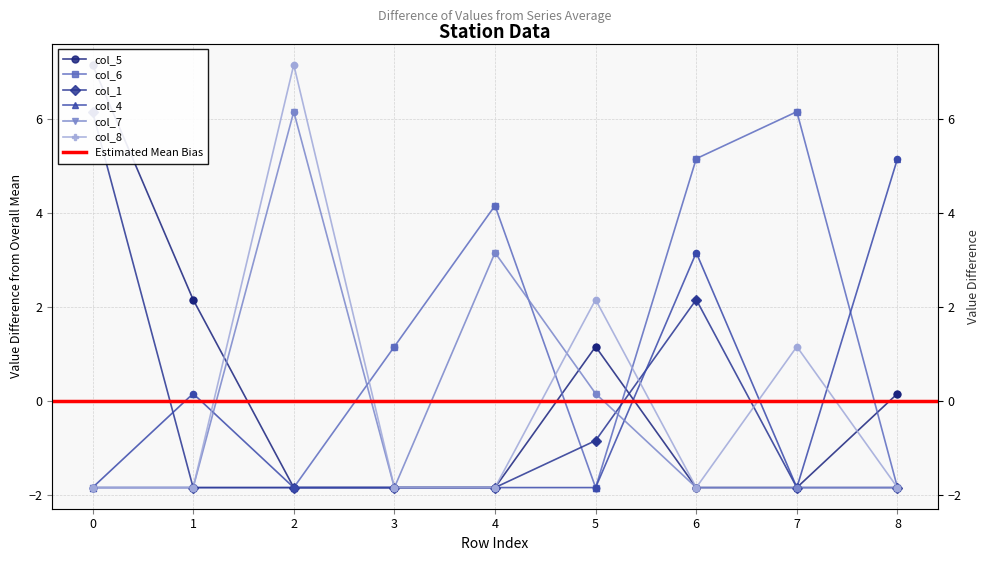

Which series has the largest Y range (max minus min)?

col_5